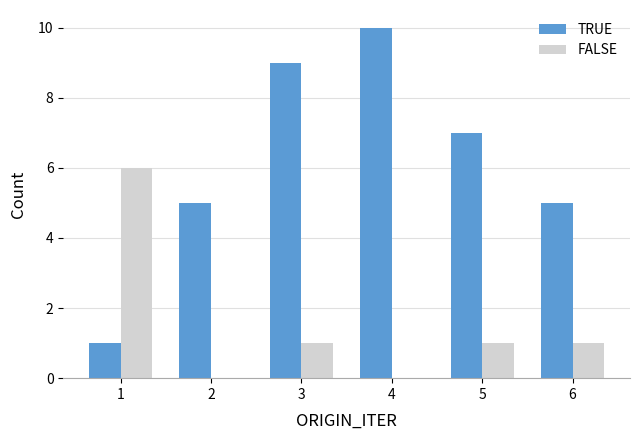

Does the chart contain stacked bars?

No